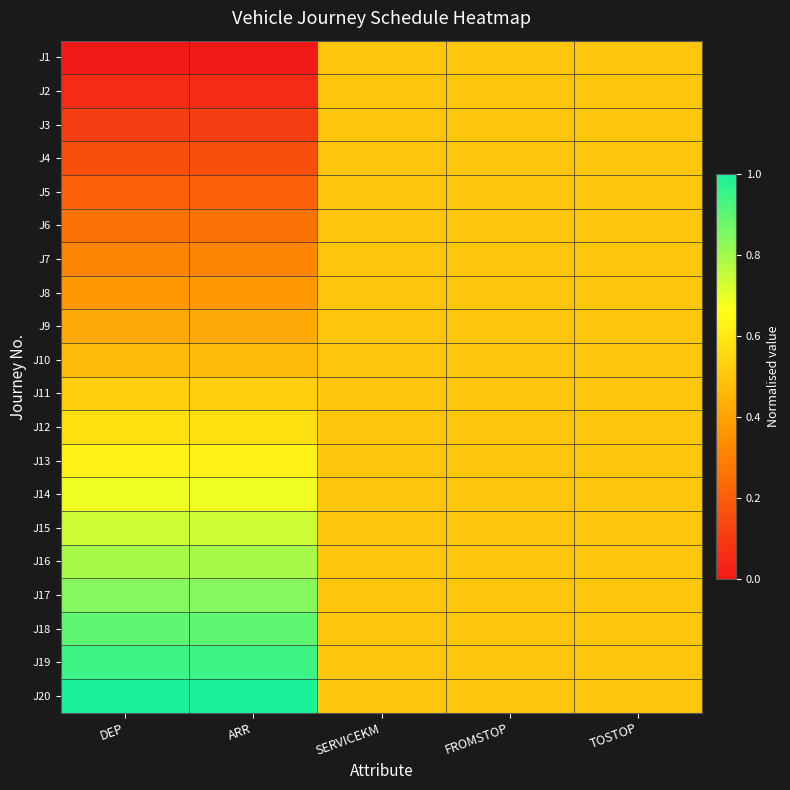

Reading left to right, transcribe all the data shown in this chart.

J1: DEP=0.0	ARR=0.0	SERVICEKM=0.5	FROMSTOP=0.5	TOSTOP=0.5
J2: DEP=0.1	ARR=0.1	SERVICEKM=0.5	FROMSTOP=0.5	TOSTOP=0.5
J3: DEP=0.1	ARR=0.1	SERVICEKM=0.5	FROMSTOP=0.5	TOSTOP=0.5
J4: DEP=0.2	ARR=0.2	SERVICEKM=0.5	FROMSTOP=0.5	TOSTOP=0.5
J5: DEP=0.2	ARR=0.2	SERVICEKM=0.5	FROMSTOP=0.5	TOSTOP=0.5
J6: DEP=0.3	ARR=0.3	SERVICEKM=0.5	FROMSTOP=0.5	TOSTOP=0.5
J7: DEP=0.3	ARR=0.3	SERVICEKM=0.5	FROMSTOP=0.5	TOSTOP=0.5
J8: DEP=0.4	ARR=0.4	SERVICEKM=0.5	FROMSTOP=0.5	TOSTOP=0.5
J9: DEP=0.4	ARR=0.4	SERVICEKM=0.5	FROMSTOP=0.5	TOSTOP=0.5
J10: DEP=0.5	ARR=0.5	SERVICEKM=0.5	FROMSTOP=0.5	TOSTOP=0.5
J11: DEP=0.5	ARR=0.5	SERVICEKM=0.5	FROMSTOP=0.5	TOSTOP=0.5
J12: DEP=0.6	ARR=0.6	SERVICEKM=0.5	FROMSTOP=0.5	TOSTOP=0.5
J13: DEP=0.6	ARR=0.6	SERVICEKM=0.5	FROMSTOP=0.5	TOSTOP=0.5
J14: DEP=0.7	ARR=0.7	SERVICEKM=0.5	FROMSTOP=0.5	TOSTOP=0.5
J15: DEP=0.7	ARR=0.7	SERVICEKM=0.5	FROMSTOP=0.5	TOSTOP=0.5
J16: DEP=0.8	ARR=0.8	SERVICEKM=0.5	FROMSTOP=0.5	TOSTOP=0.5
J17: DEP=0.8	ARR=0.8	SERVICEKM=0.5	FROMSTOP=0.5	TOSTOP=0.5
J18: DEP=0.9	ARR=0.9	SERVICEKM=0.5	FROMSTOP=0.5	TOSTOP=0.5
J19: DEP=0.9	ARR=0.9	SERVICEKM=0.5	FROMSTOP=0.5	TOSTOP=0.5
J20: DEP=1.0	ARR=1.0	SERVICEKM=0.5	FROMSTOP=0.5	TOSTOP=0.5